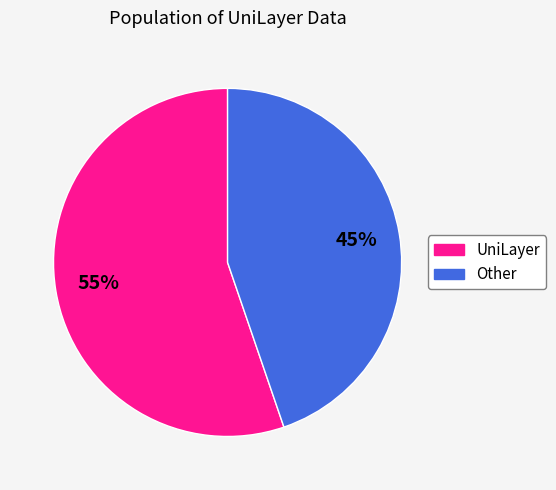

What is the smallest slice in the pie chart?

Other